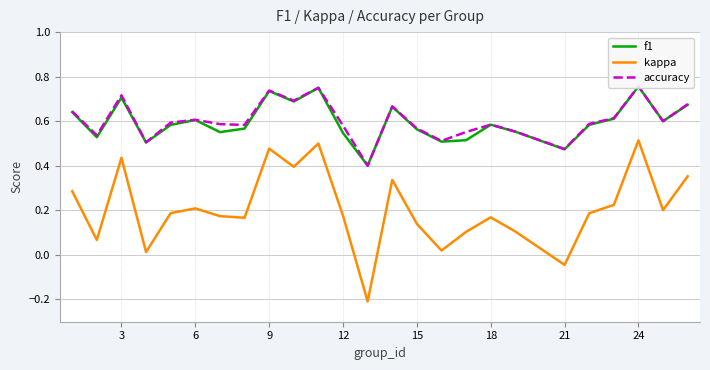

Rank the series by their maximum value, from lowest to highest.

kappa, f1, accuracy